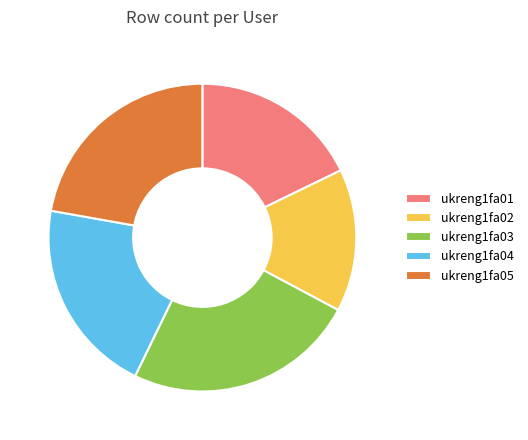

Is there any slice that represents more than half of the pie?

No